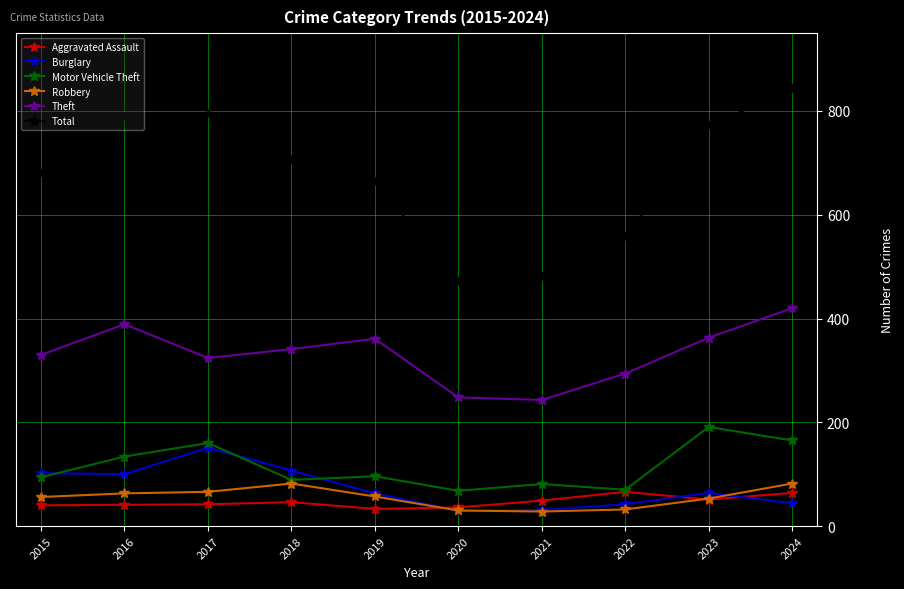

How many categories are shown in the chart?

10